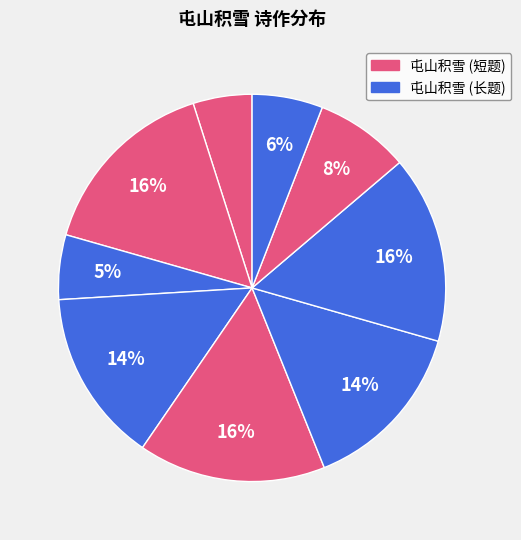

How many slices are in this pie chart?

9